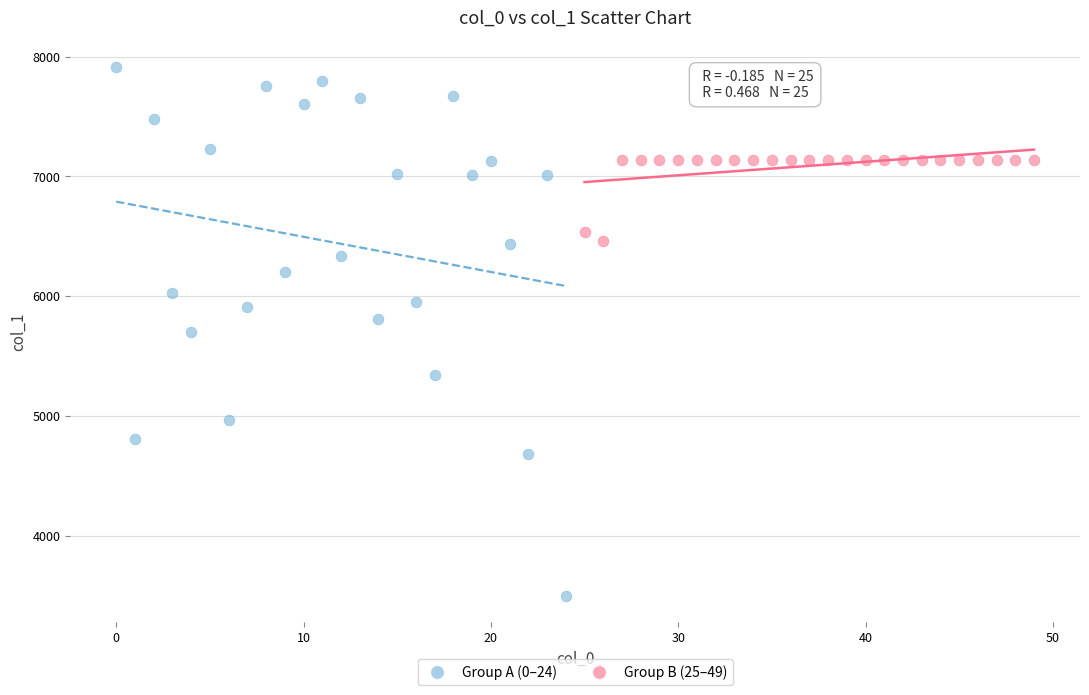

Which series has the largest Y range (max minus min)?

Group A (0–24)